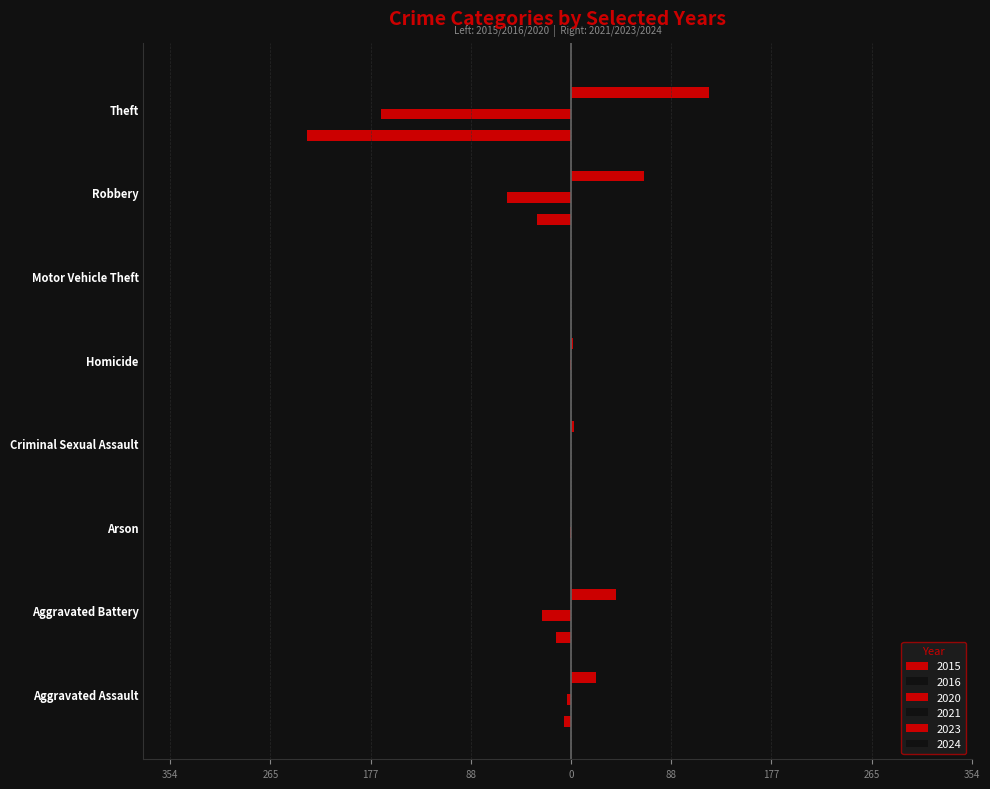

Where is 2023 nearest to the value 61?

Robbery